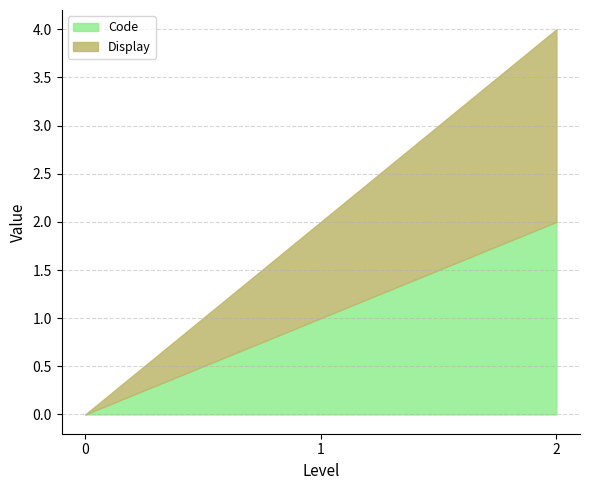

How many data points does each series have?

3